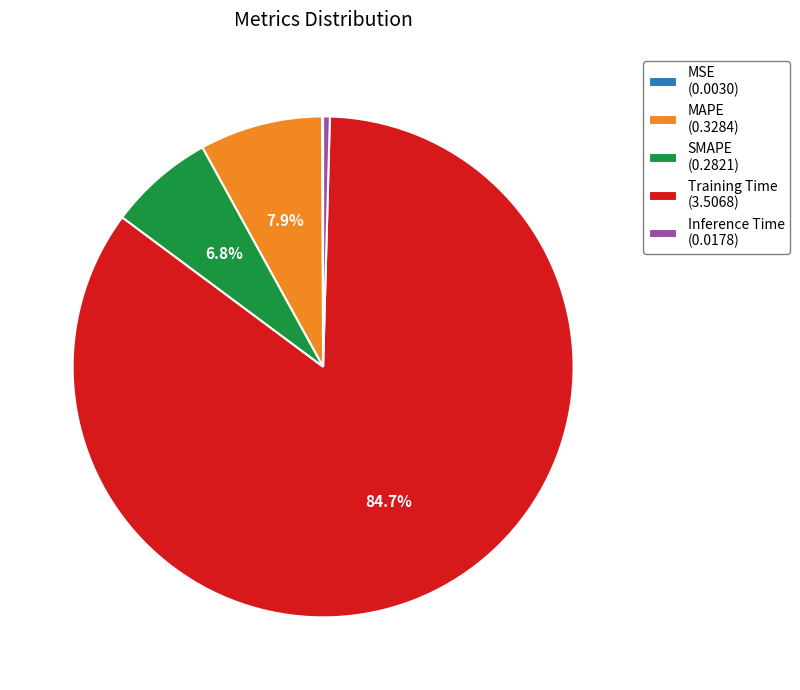

The Inference Time slice represents 14% of the pie. True or false?

False